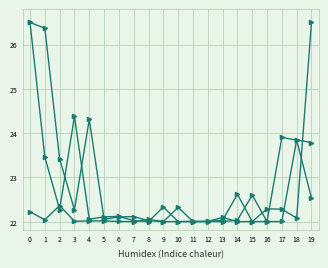

How many lines are shown in the chart?

3